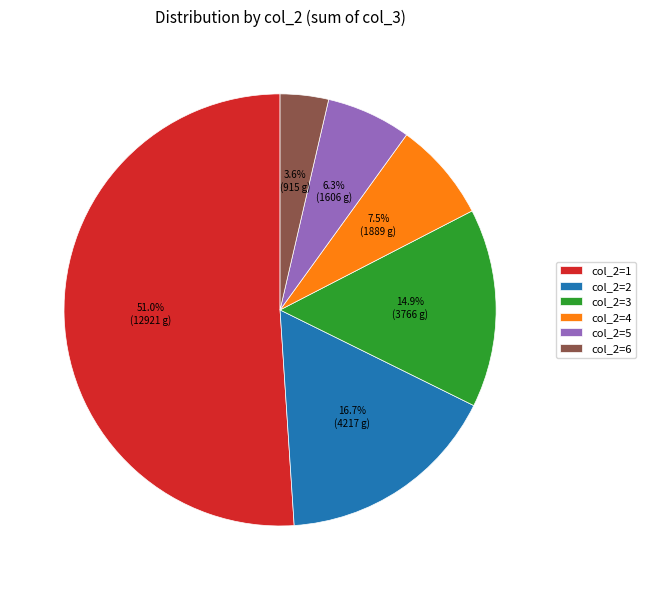

Does any single category account for the majority?

Yes